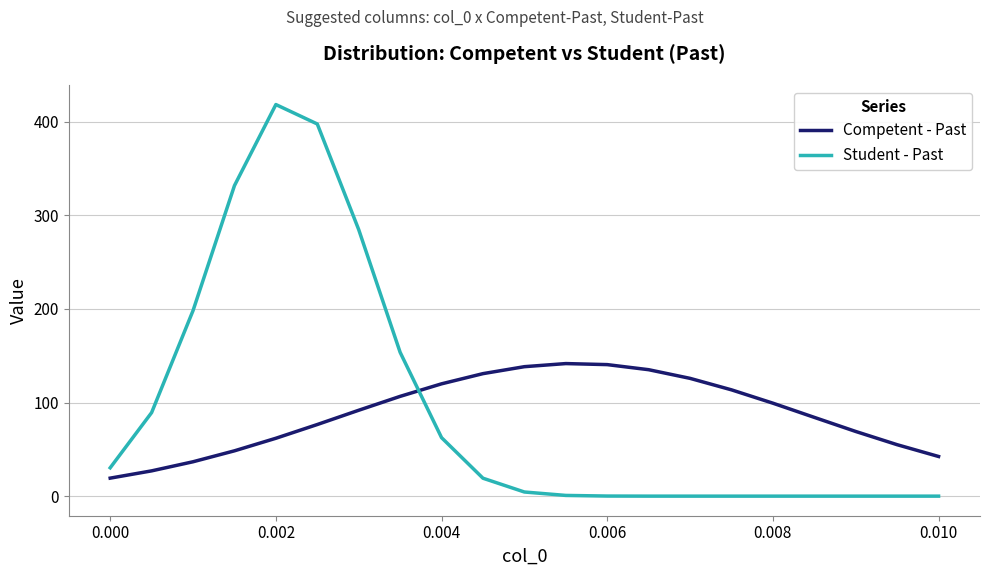

After their last crossing, which series has the higher values: Student - Past or Competent - Past?

Competent - Past